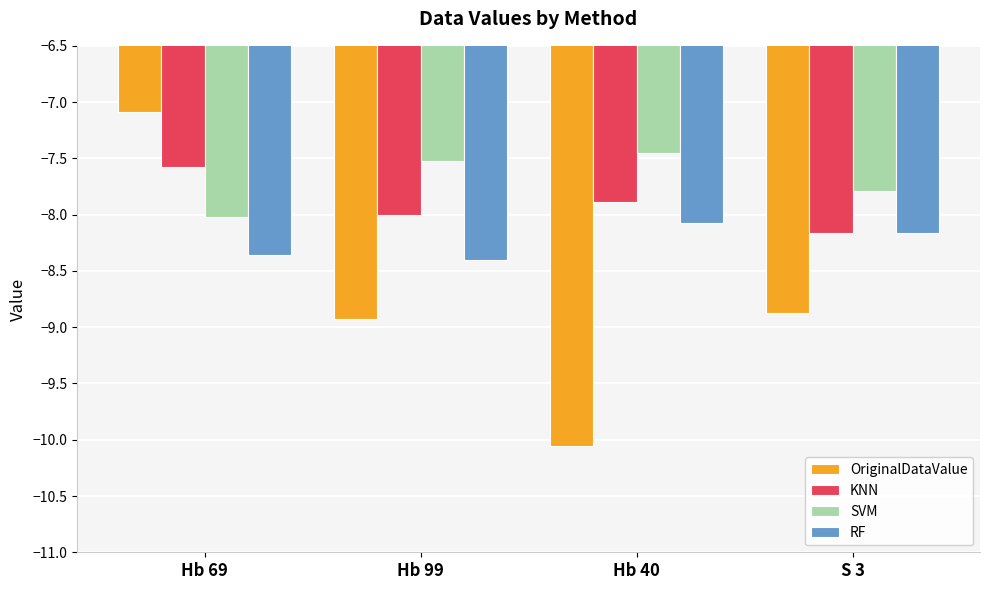

What is the minimum value for OriginalDataValue?

-10.1